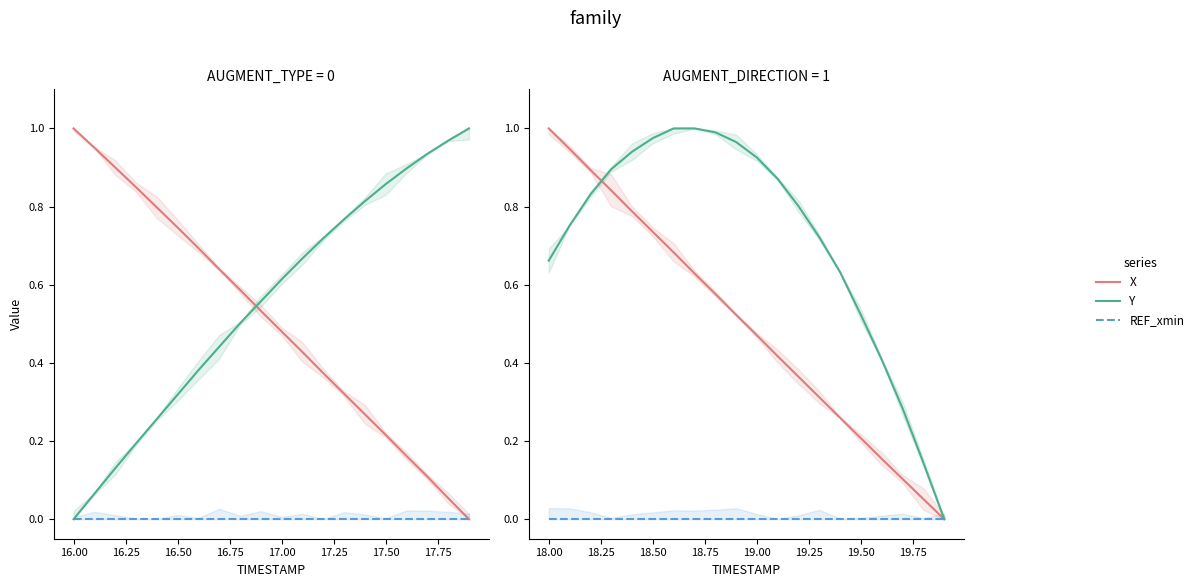

Is this an area chart (filled region under the line)?

No